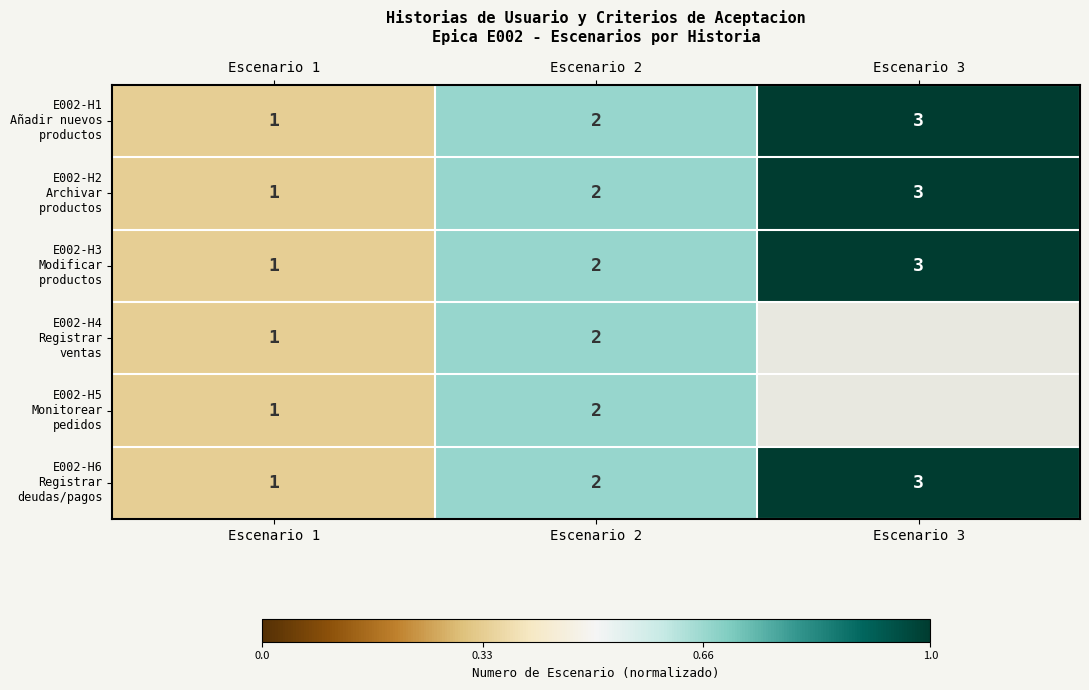

Count the number of categories in the chart.

3